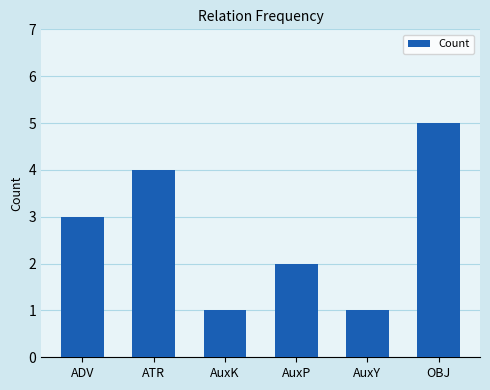

The value at OBJ is 5. True or false?

True